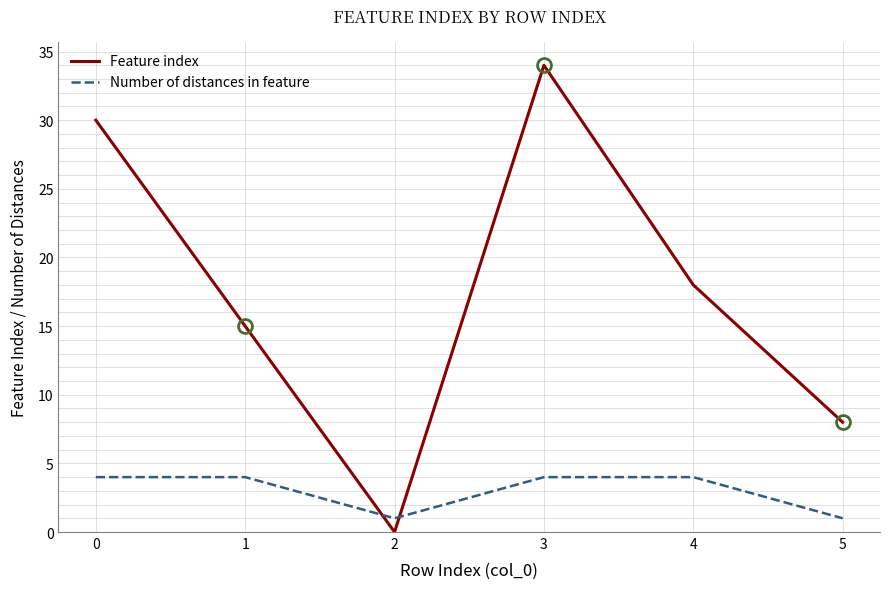

Reading left to right, what are all the values shown in this chart?

Feature index: 30	15	0	34	18	8
Number of distances in feature: 4	4	1	4	4	1